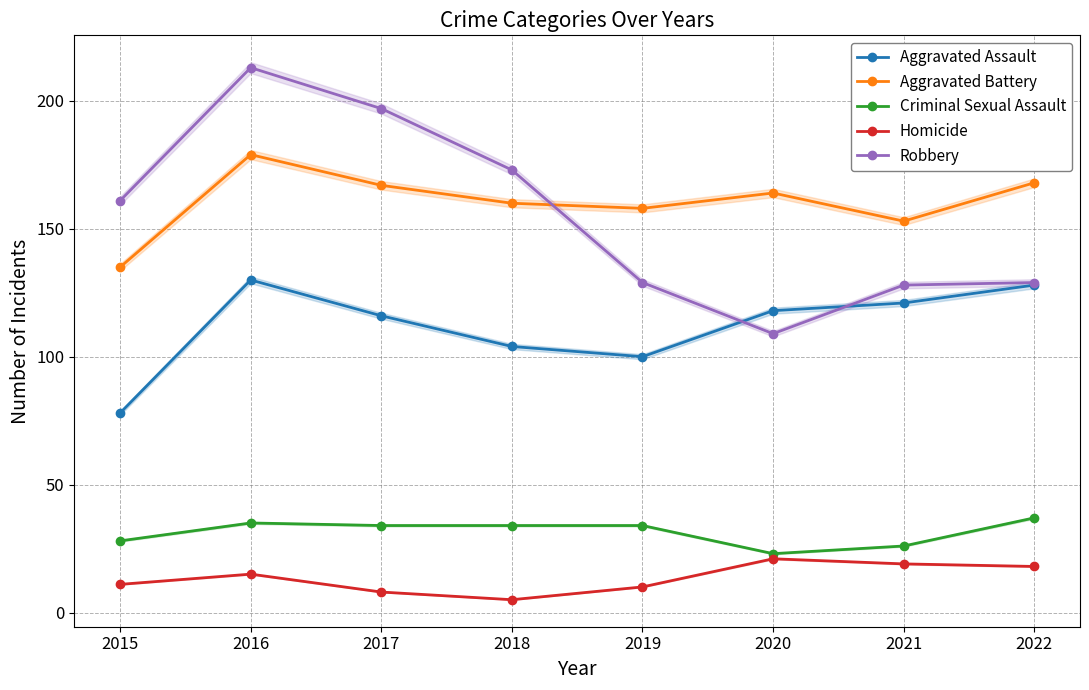

Between 2019 and 2020, which series saw the biggest shift?

Robbery